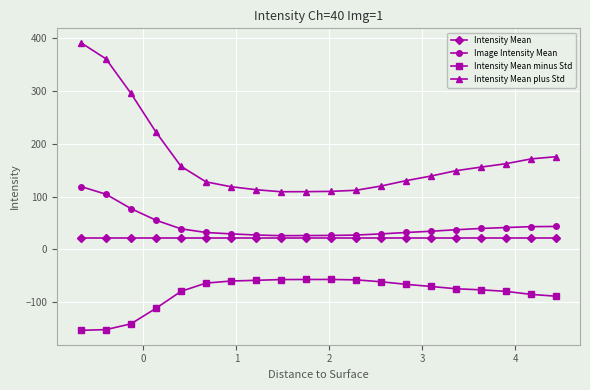

True or false: Image Intensity Mean and Intensity Mean intersect in this chart.

False